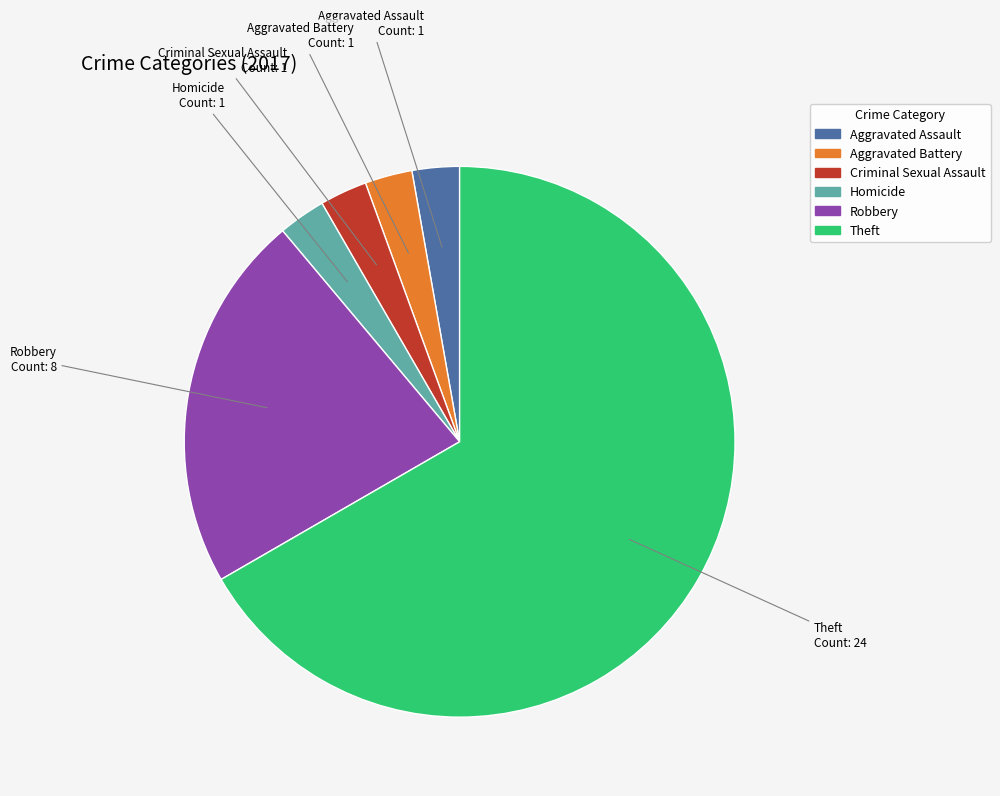

What is the largest slice in the pie chart?

Theft